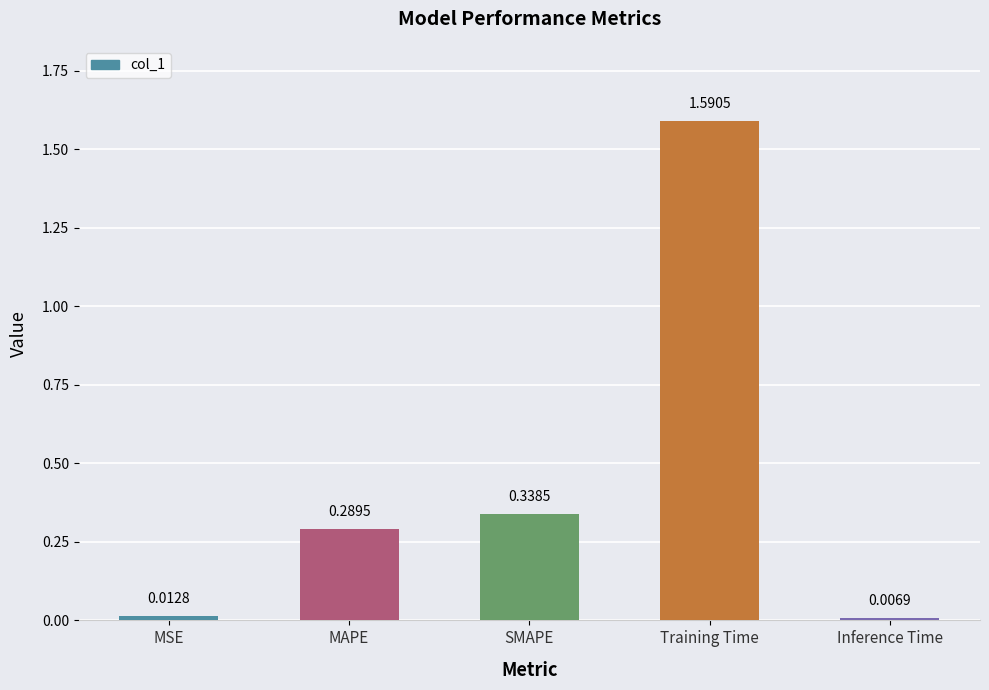

What position from the left is SMAPE?

3